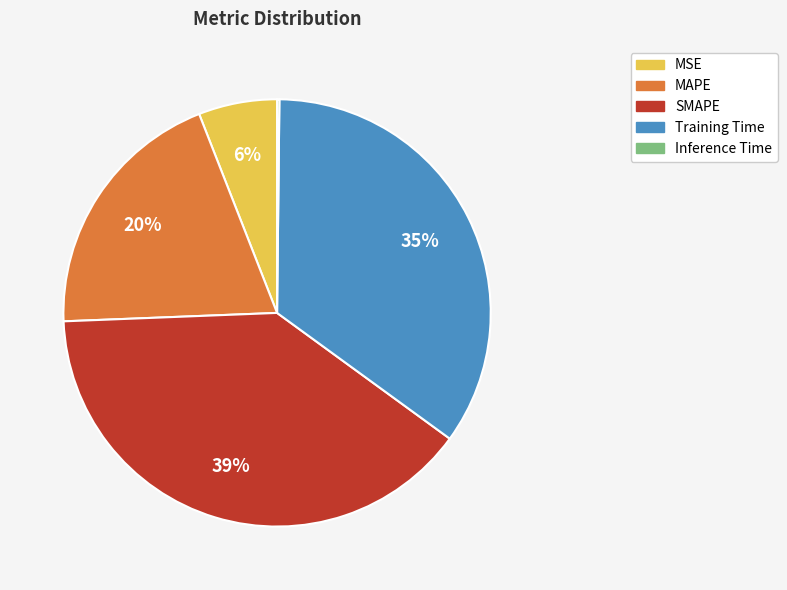

True or false: MAPE accounts for 26% of the total.

False